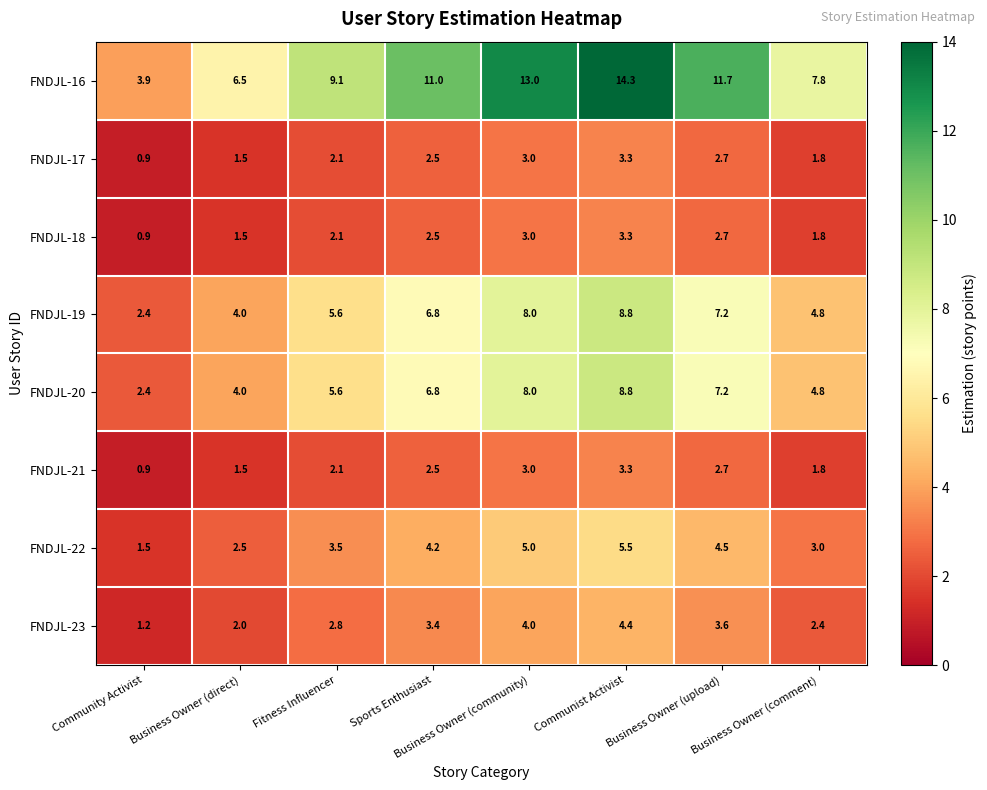

Which label corresponds to the largest value in the chart?

Communist Activist